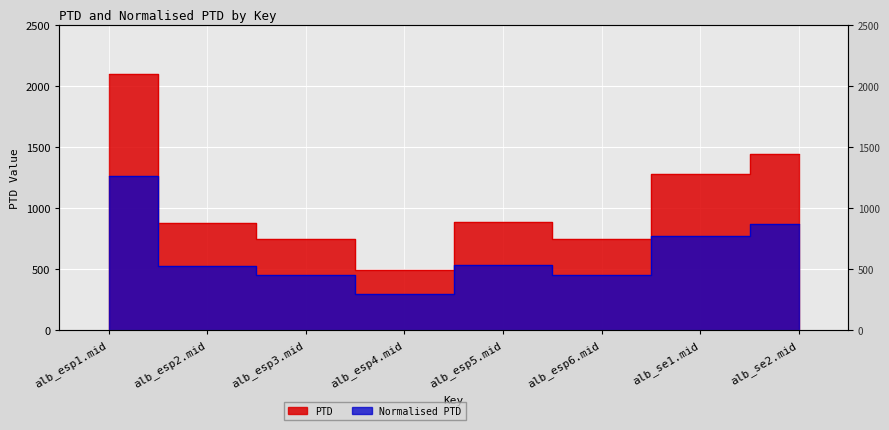

How many categories are shown in the chart?

8